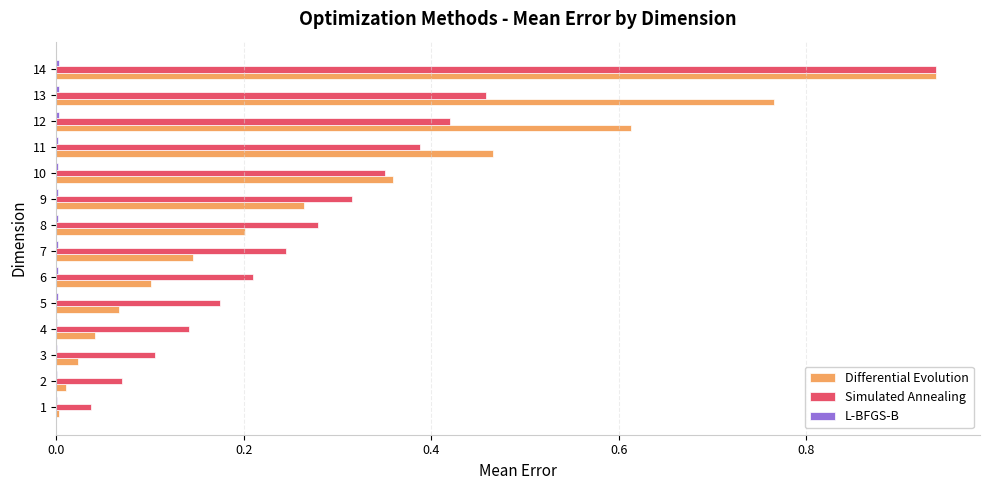

The Simulated Annealing series shows 0.0 at 1. True or false?

True